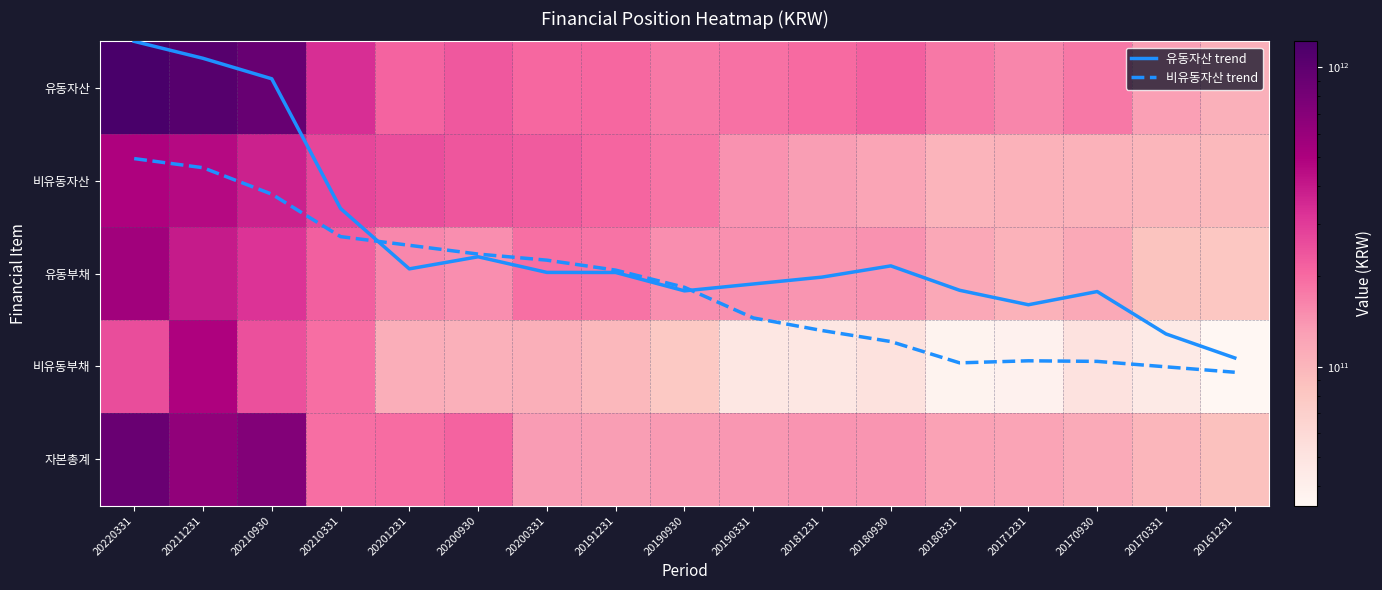

The value of 비유동자산 trend at 20210331 is 0.3. True or false?

False